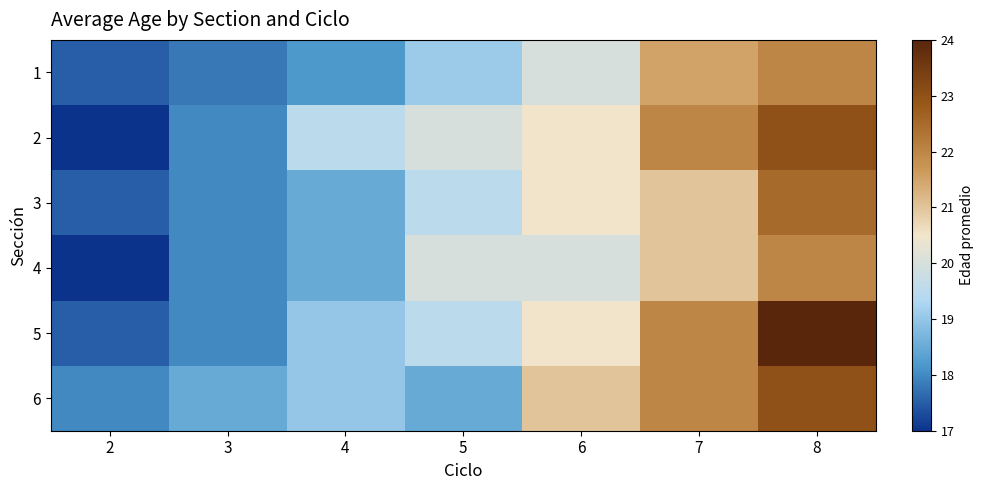

Which has a higher value, 8 or 7?

8